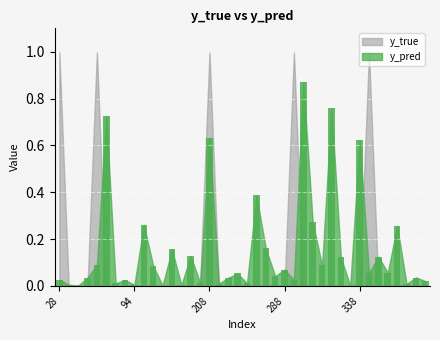

What is the sum of all values?

6.3